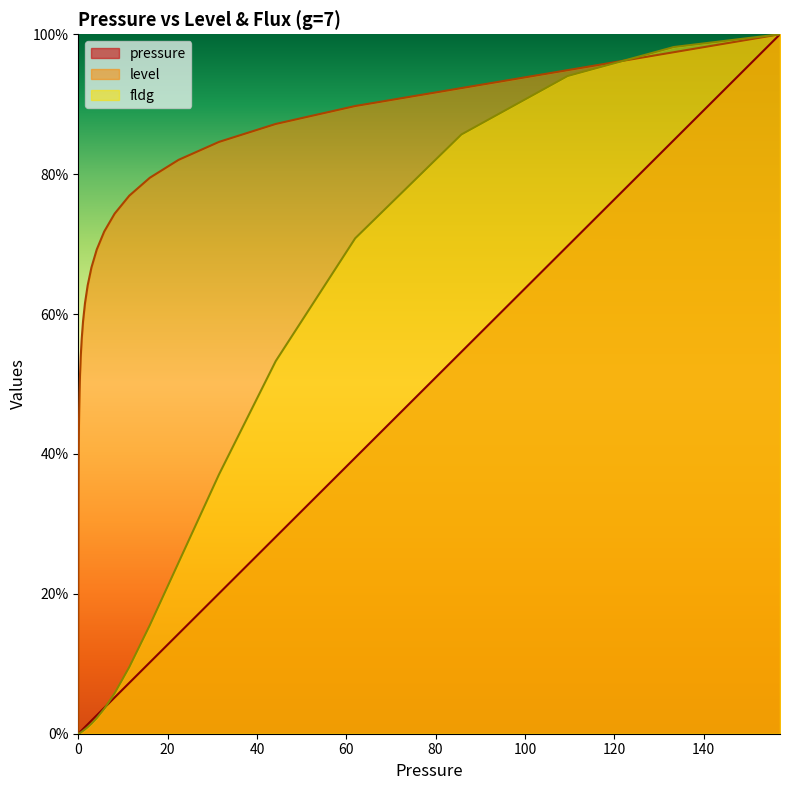

Reading right to left, what are all the values shown in this chart?

pressure: 1.0	0.8	0.7	0.5	0.4	0.3	0.2	0.1	0.1	0.1	0.1	0.0	0.0	0.0	0.0	0.0	0.0	0.0	0.0	0.0	0.0	0.0	0.0	0.0	0.0	0.0	0.0	0.0	0.0	0.0	0.0	0.0	0.0	0.0	0.0	0.0	0.0	0.0	0.0	0.0
level: 1.0	1.0	0.9	0.9	0.9	0.9	0.8	0.8	0.8	0.8	0.7	0.7	0.7	0.7	0.6	0.6	0.6	0.6	0.5	0.5	0.5	0.5	0.4	0.4	0.4	0.4	0.3	0.3	0.3	0.3	0.2	0.2	0.2	0.2	0.1	0.1	0.1	0.1	0.0	0.0
fldg: 1.0	1.0	0.9	0.9	0.7	0.5	0.4	0.2	0.2	0.1	0.1	0.0	0.0	0.0	0.0	0.0	0.0	0.0	0.0	0.0	0.0	0.0	0.0	0.0	0.0	0.0	0.0	0.0	0.0	0.0	0.0	0.0	0.0	0.0	0.0	0.0	0.0	0.0	0.0	0.0